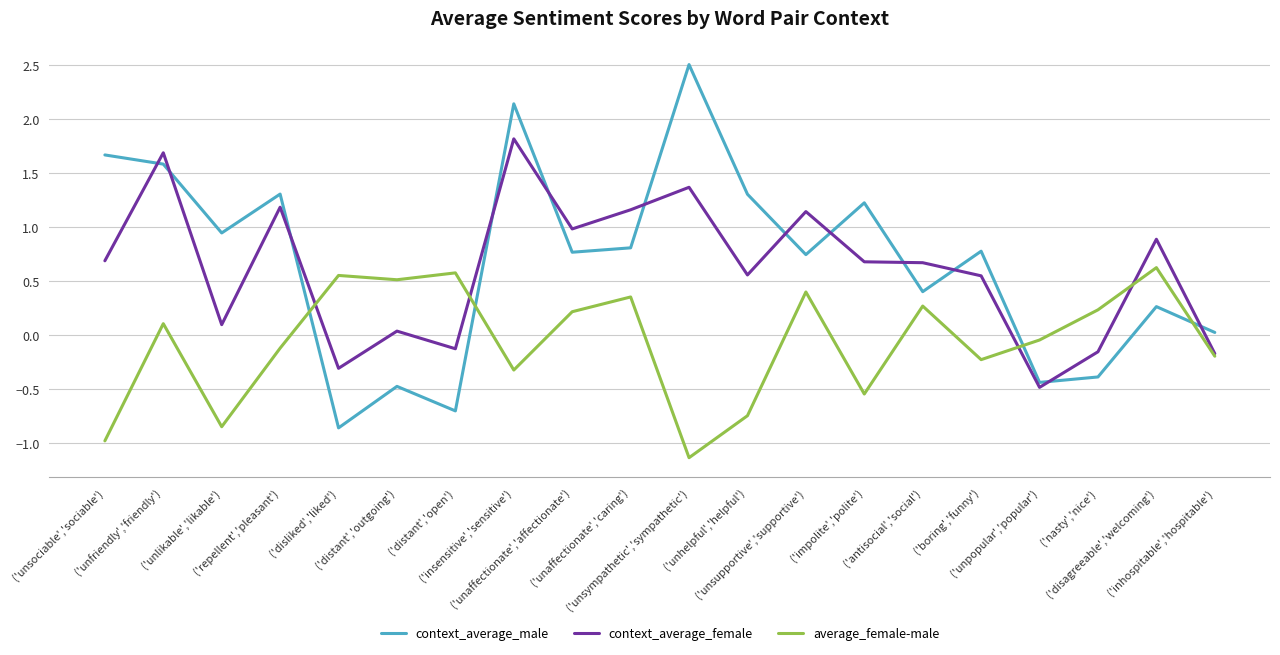

Rank the series by their maximum value, from lowest to highest.

average_female-male, context_average_female, context_average_male